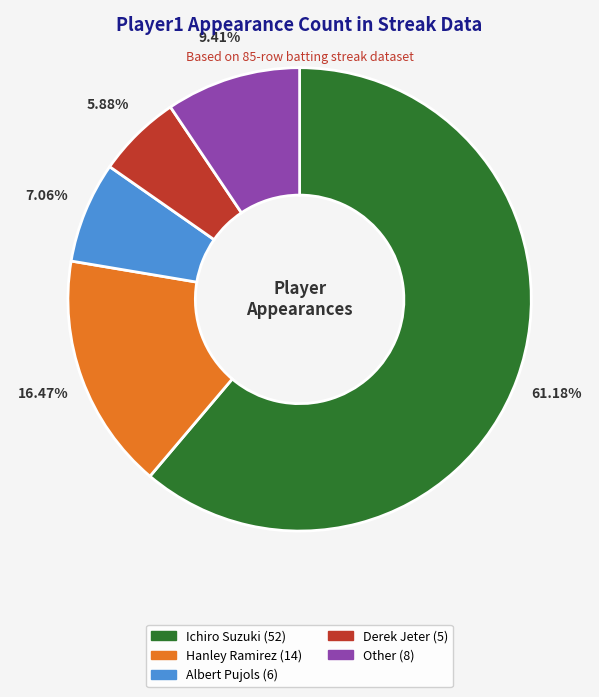

Does Ichiro Suzuki account for over 50% of the chart?

Yes